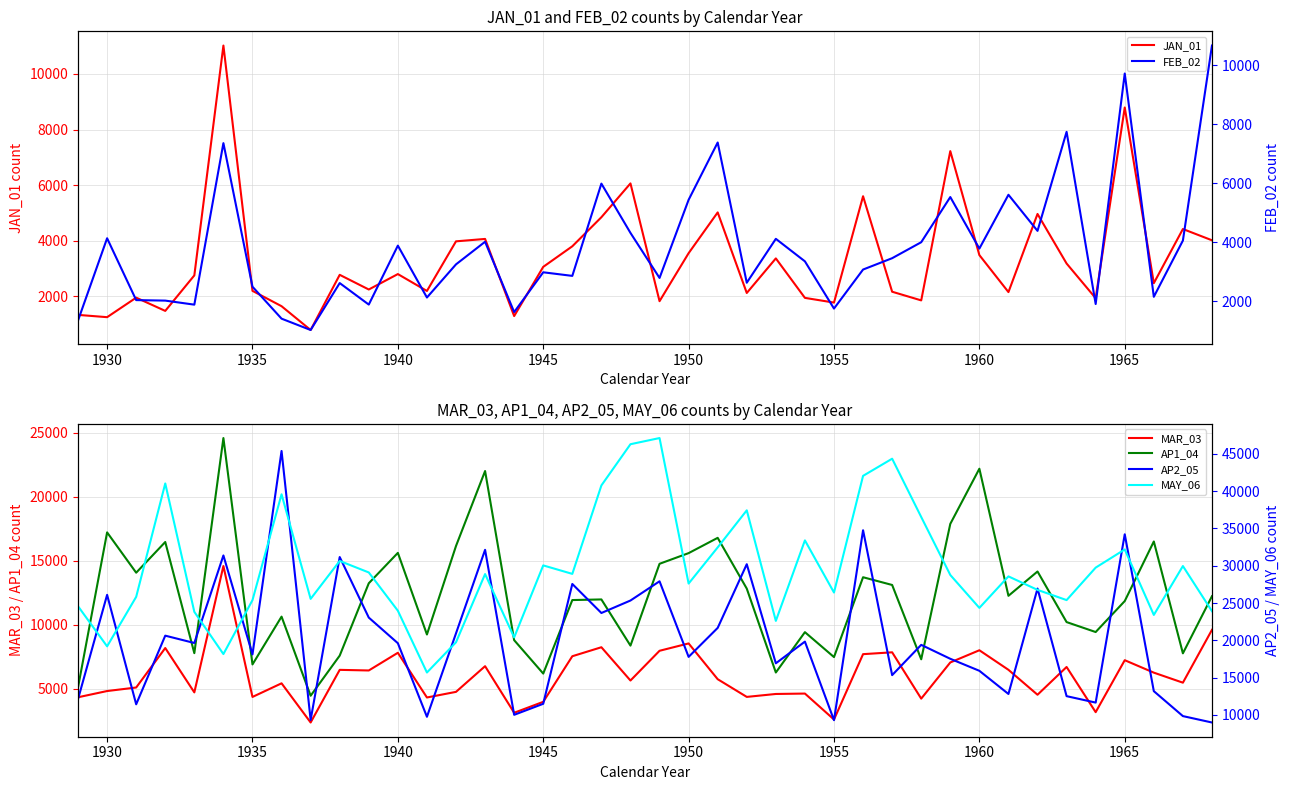

What is the highest value of the AP1_04 series?

24567.0